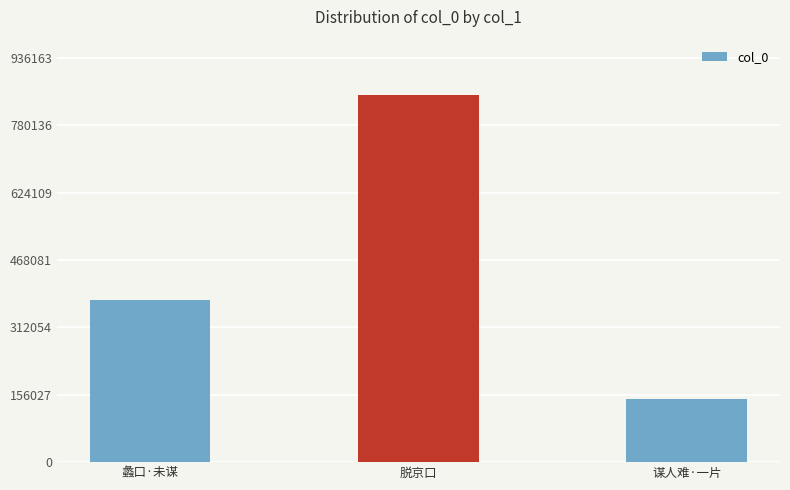

How many series are shown in this chart?

1